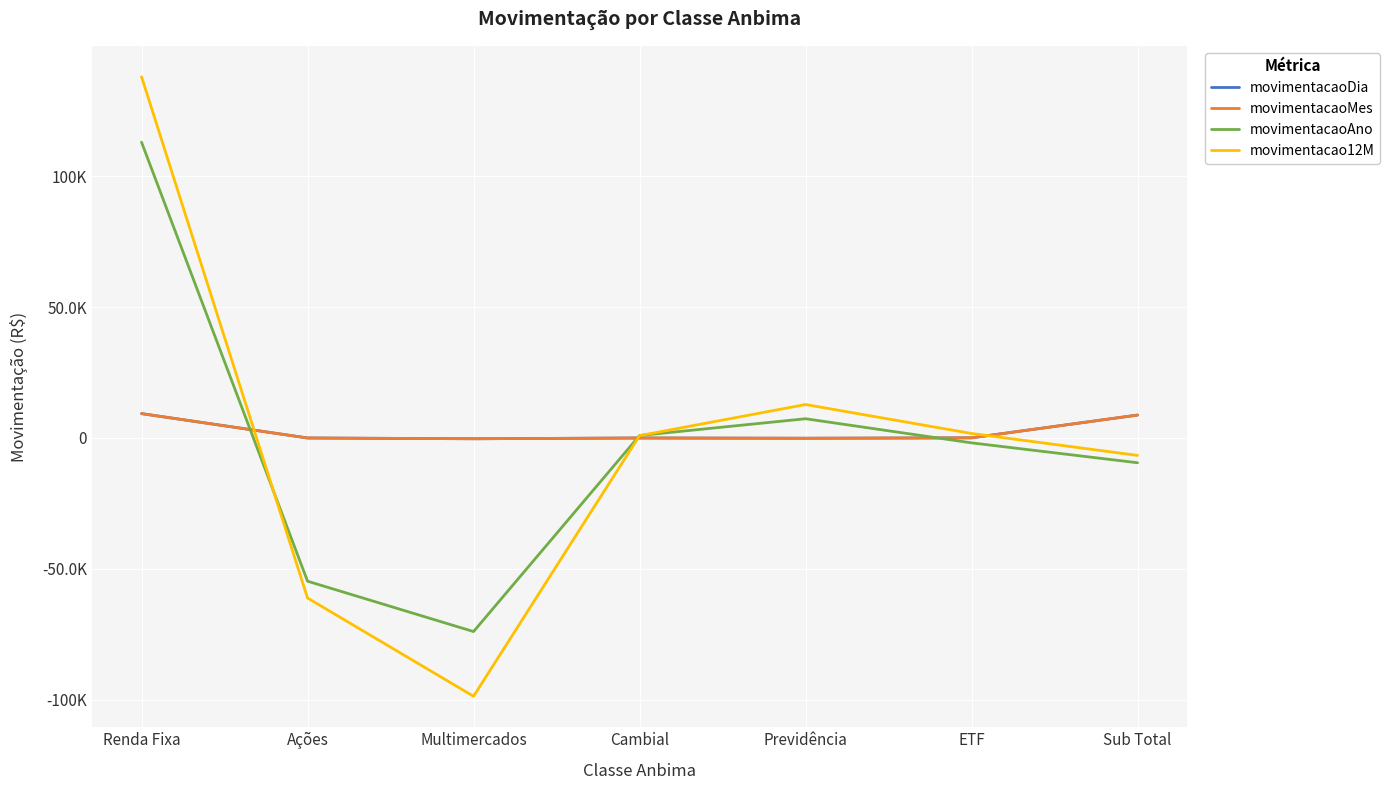

Does the chart display data point markers on the line(s)?

No